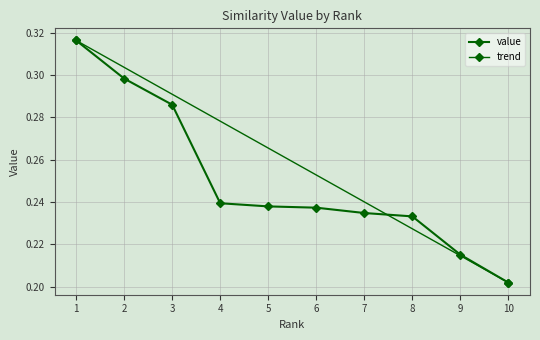

What is the average value?

0.3